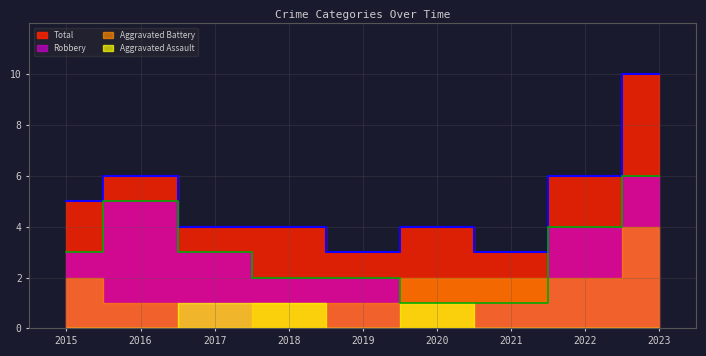

What is the maximum value shown in the chart?

10